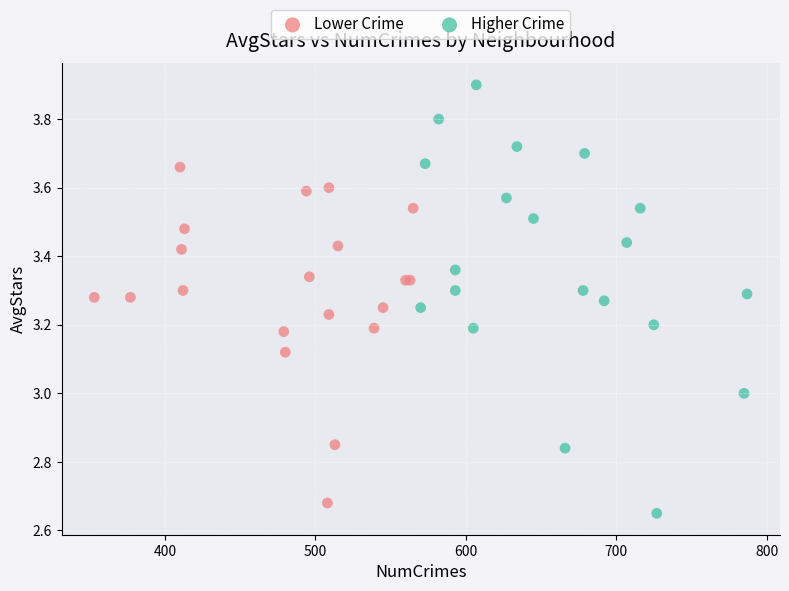

Which series has the widest spread of Y values?

Higher Crime